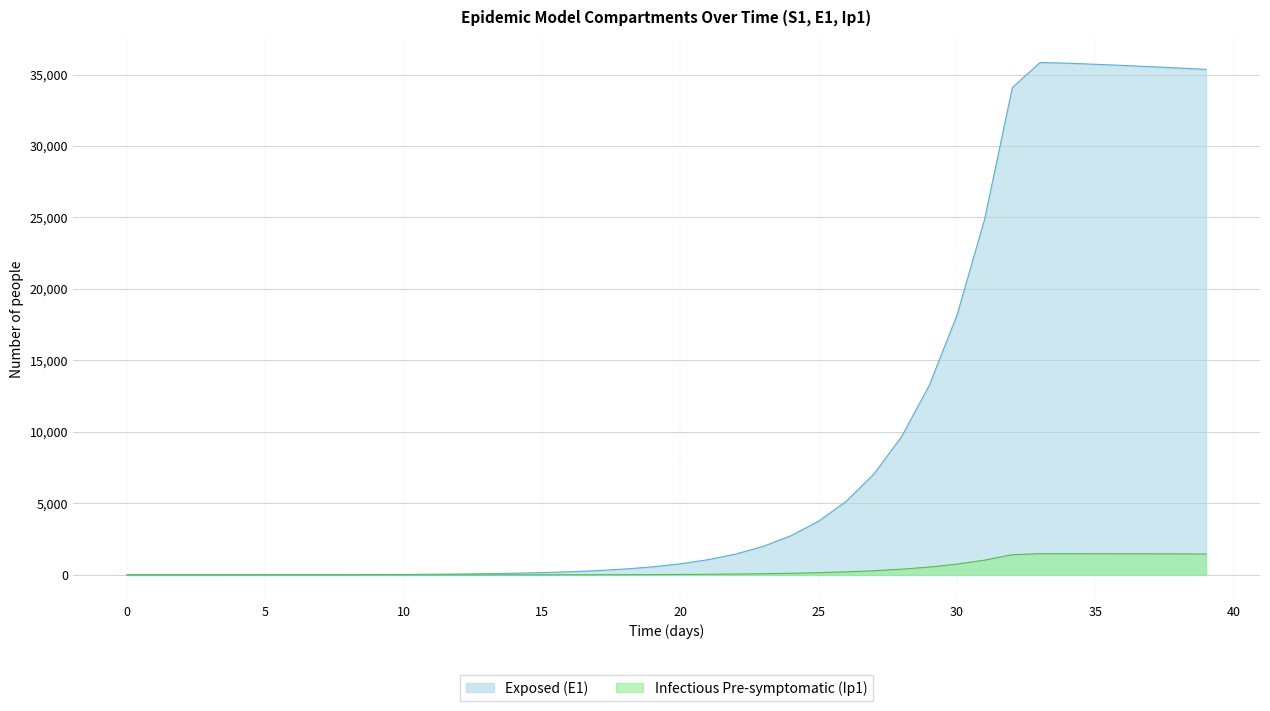

At which label is Exposed (E1) closest to 17921?

30